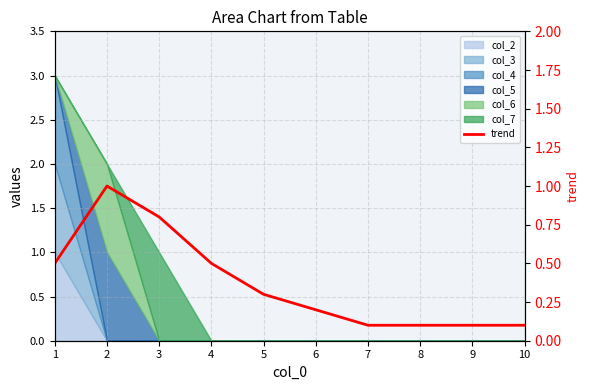

What is the difference between the maximum and second lowest values?

0.9